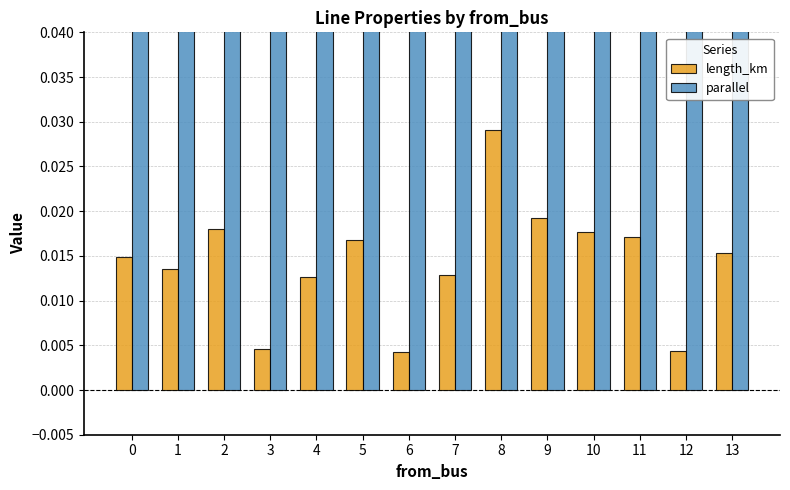

How many groups of bars are there?

14